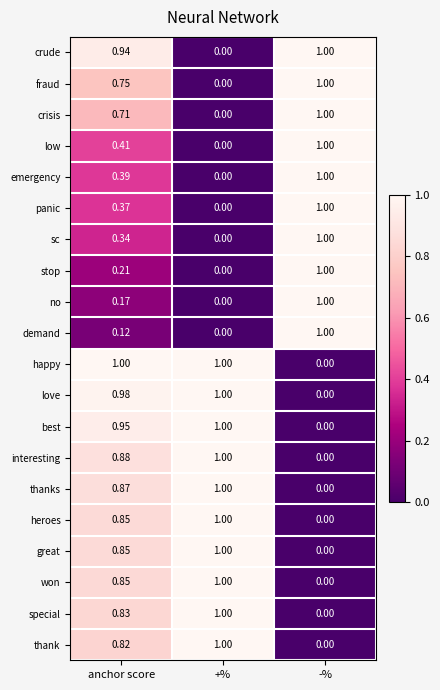

Between anchor score and +%, which series saw the biggest shift?

crude